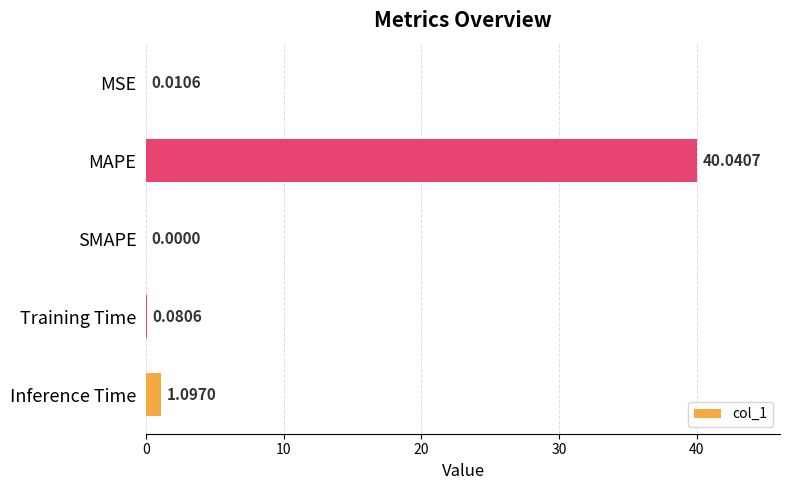

At which label is the value closest to 20?

Inference Time